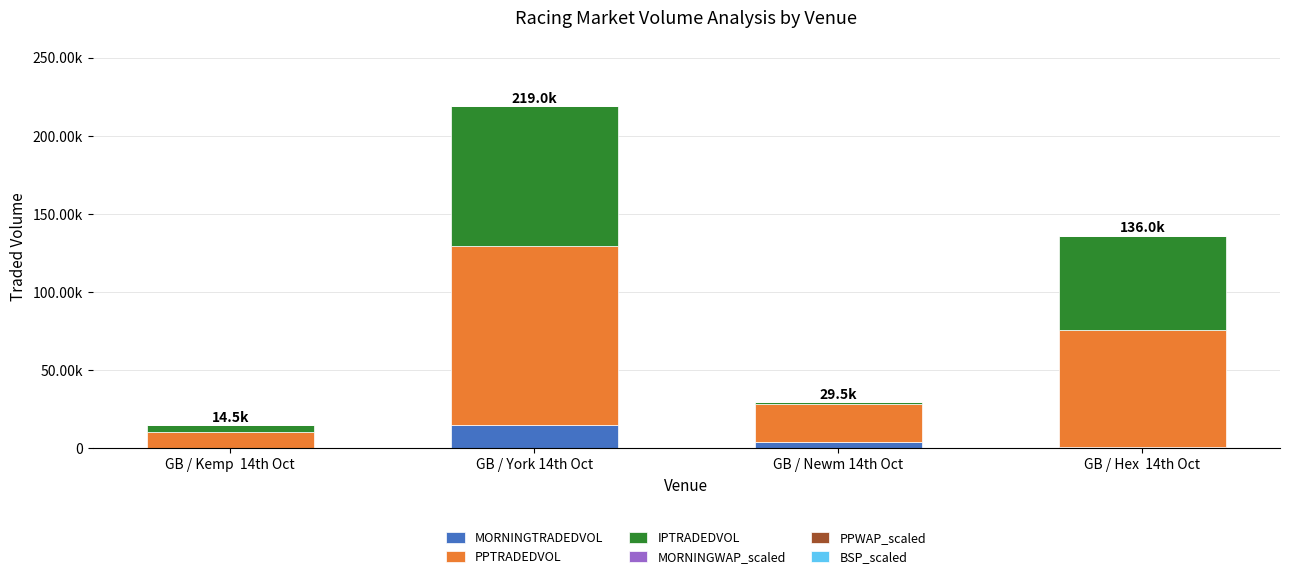

What is the label of the 4th bar from the left?

GB / Hex  14th Oct